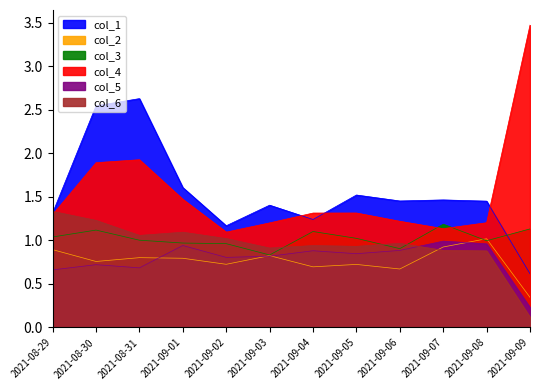

Rank the categories by col_6 value from lowest to highest.

2021-09-09, 2021-09-08, 2021-09-07, 2021-09-03, 2021-09-05, 2021-09-04, 2021-09-06, 2021-09-02, 2021-08-31, 2021-09-01, 2021-08-30, 2021-08-29